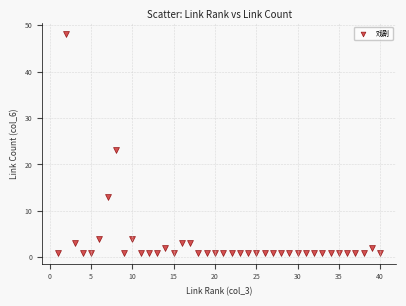

What is the range of X values (max minus min)?

39